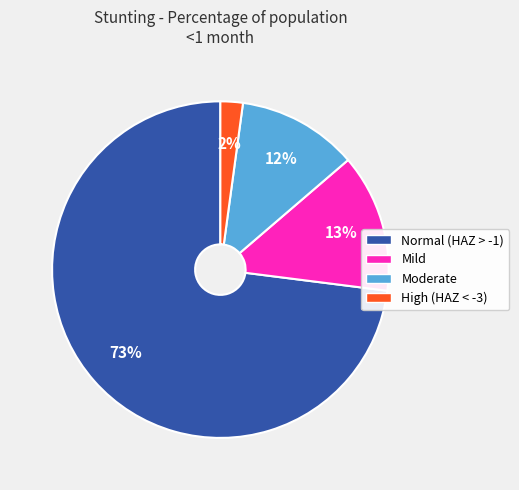

To the nearest percent, what is the average slice percentage?

25%